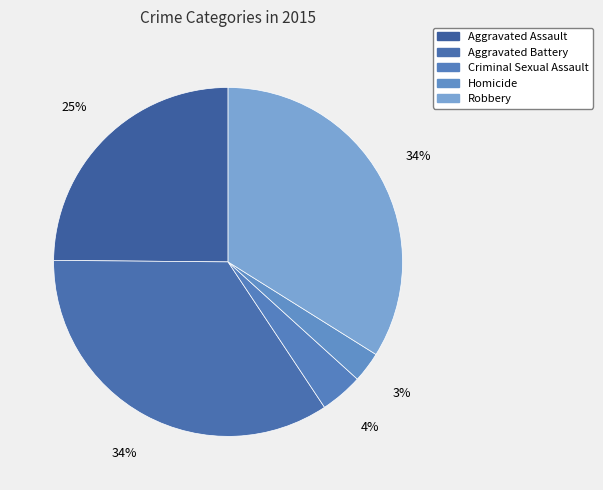

Is Aggravated Assault the majority of the pie?

No